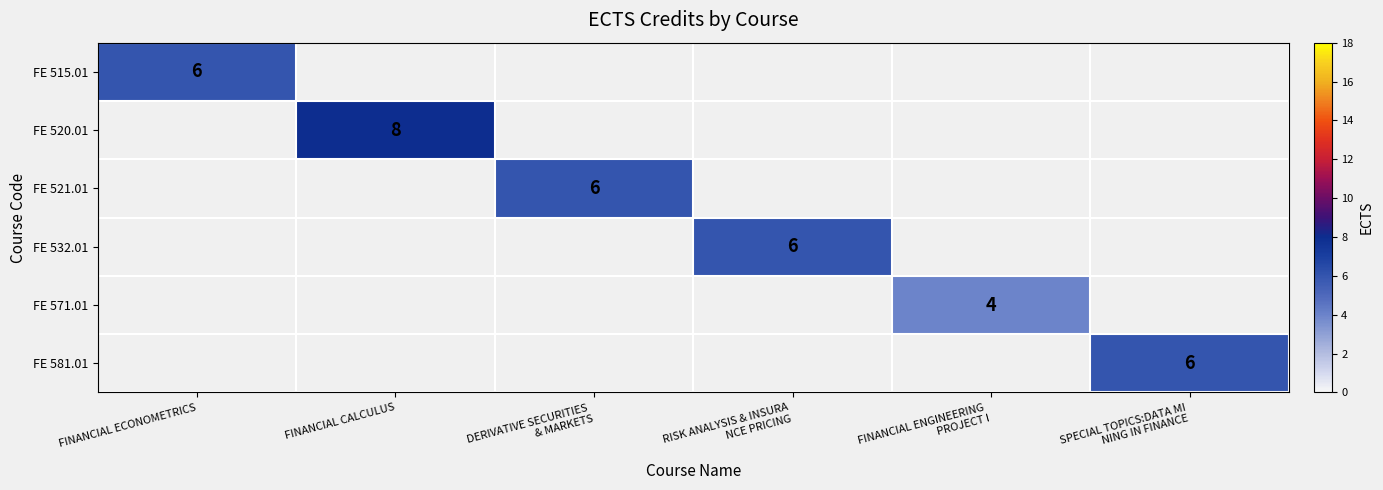

At how many categories does at least one series exceed 6?

1